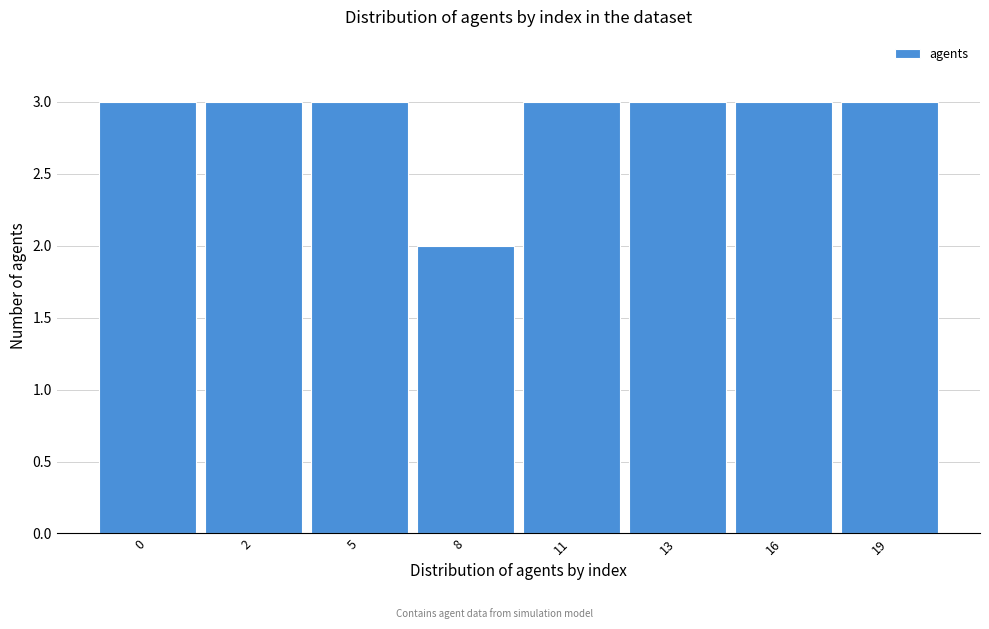

Reading left to right, extract all data points from this chart.

3	3	3	2	3	3	3	3